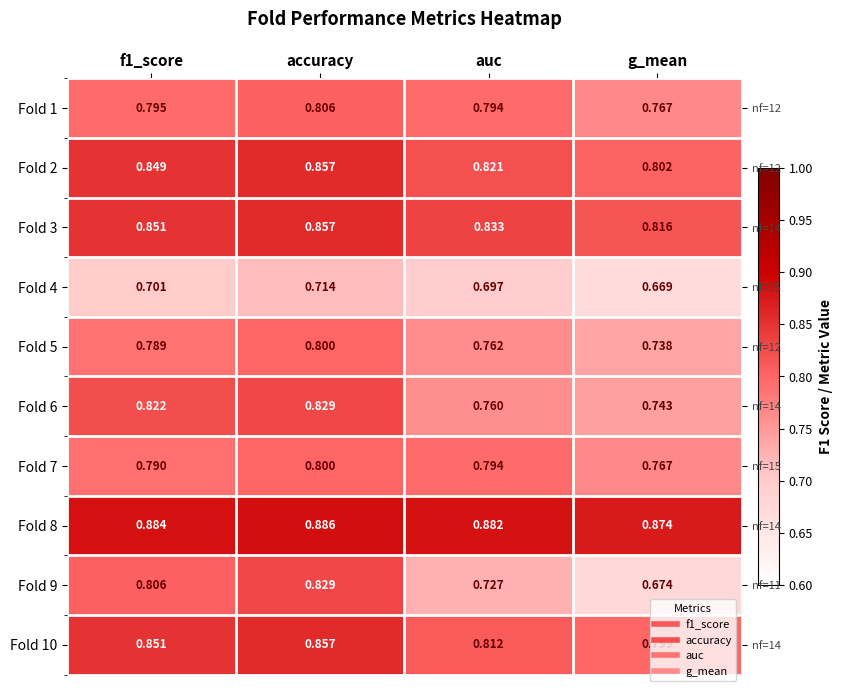

At which category is the sum across all series the highest?

accuracy